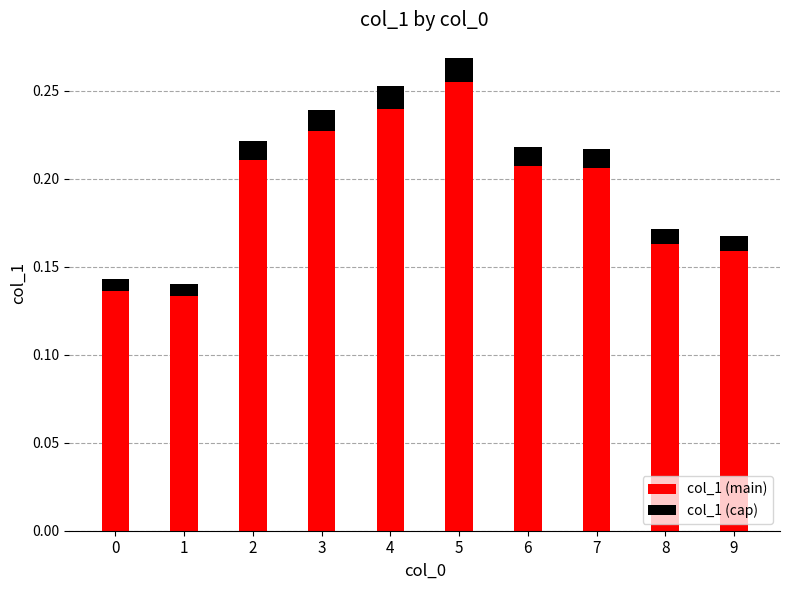

What is the sum of all col_1 (main) values?

1.9